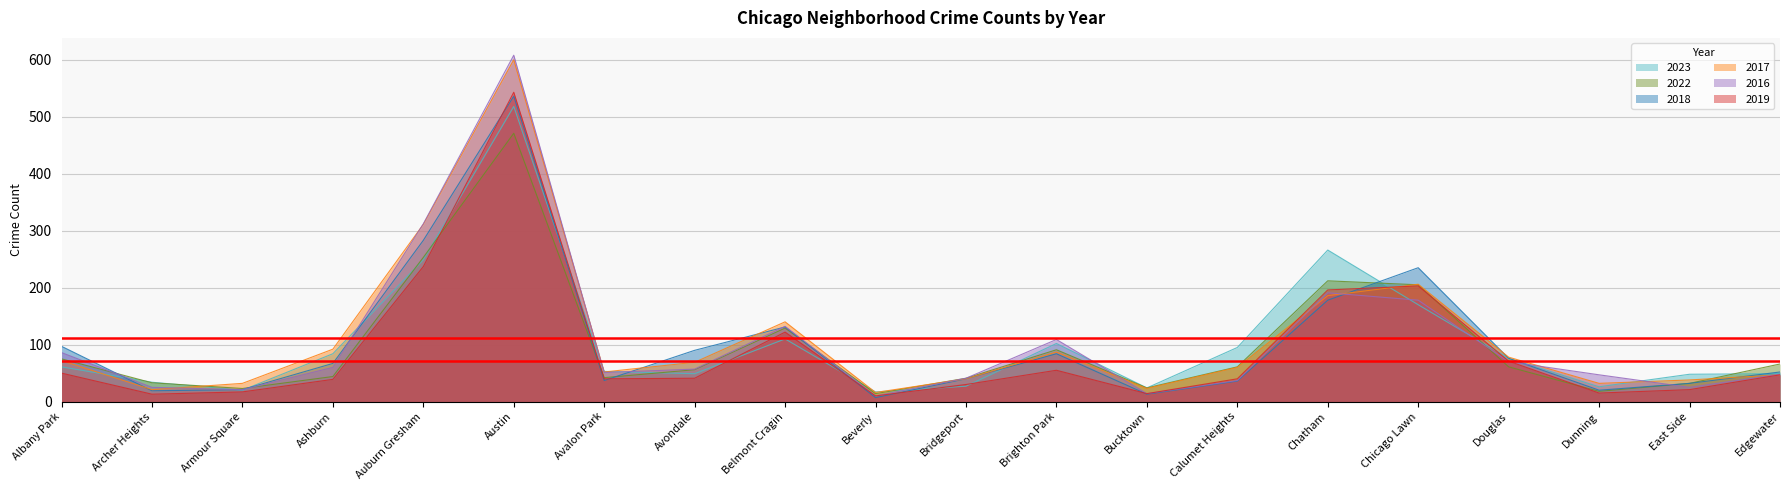

What is the label of the 3rd point from the right?

Dunning